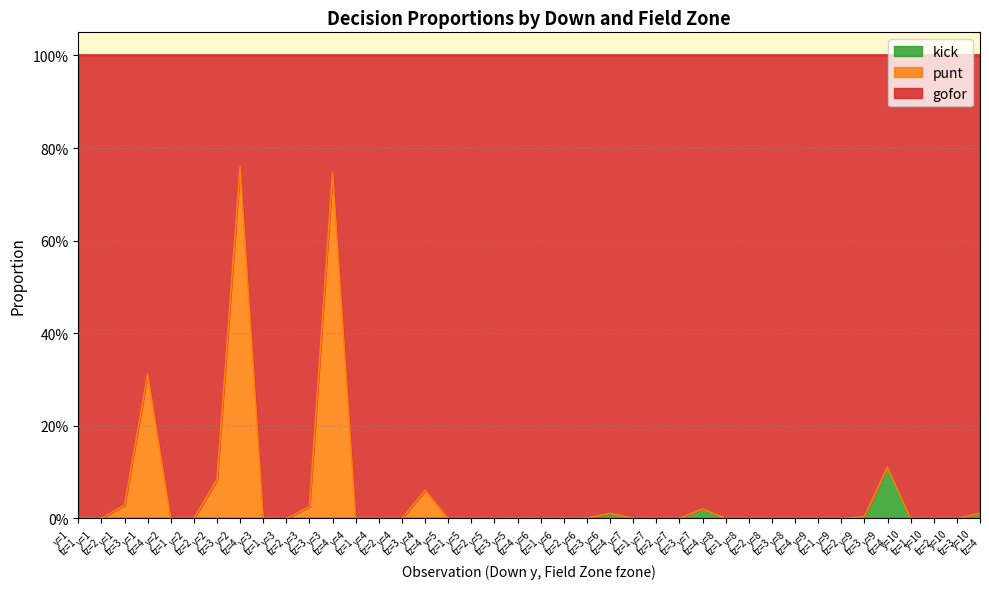

The value of kick at y=8 fz=2 is 0.0. True or false?

True